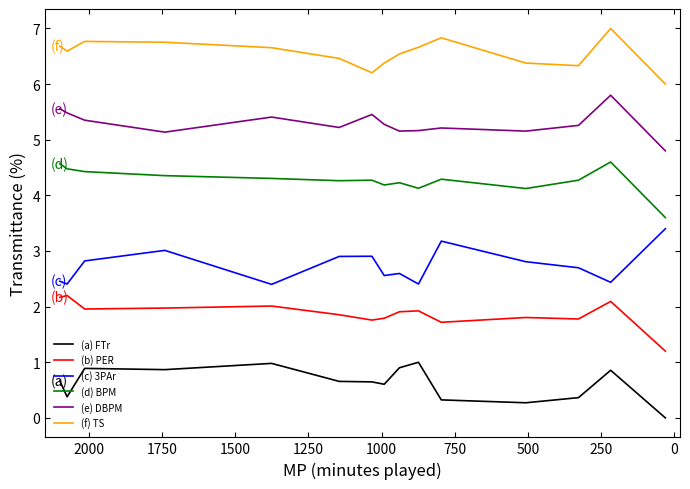

True or false: (a) FTr and (d) BPM cross at least once.

False